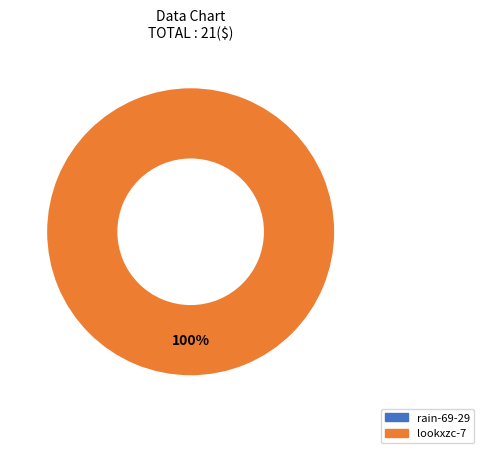

How many slices are in this pie chart?

1